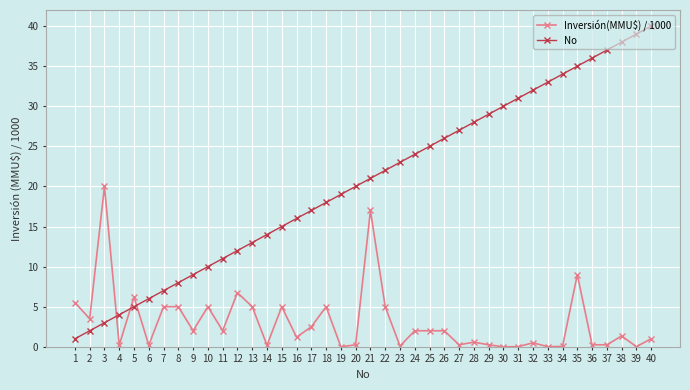

Count the number of categories in the chart.

40